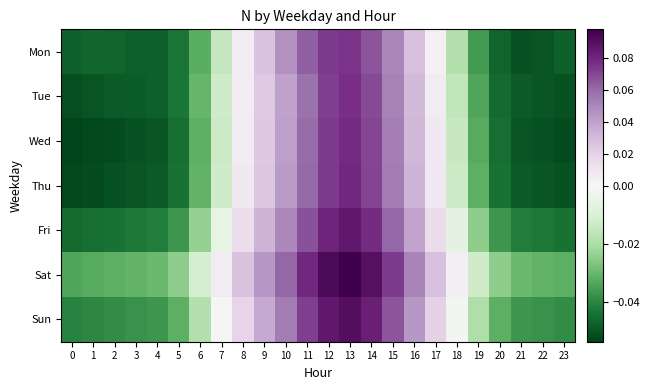

Which has a higher value, 10 or 7?

10